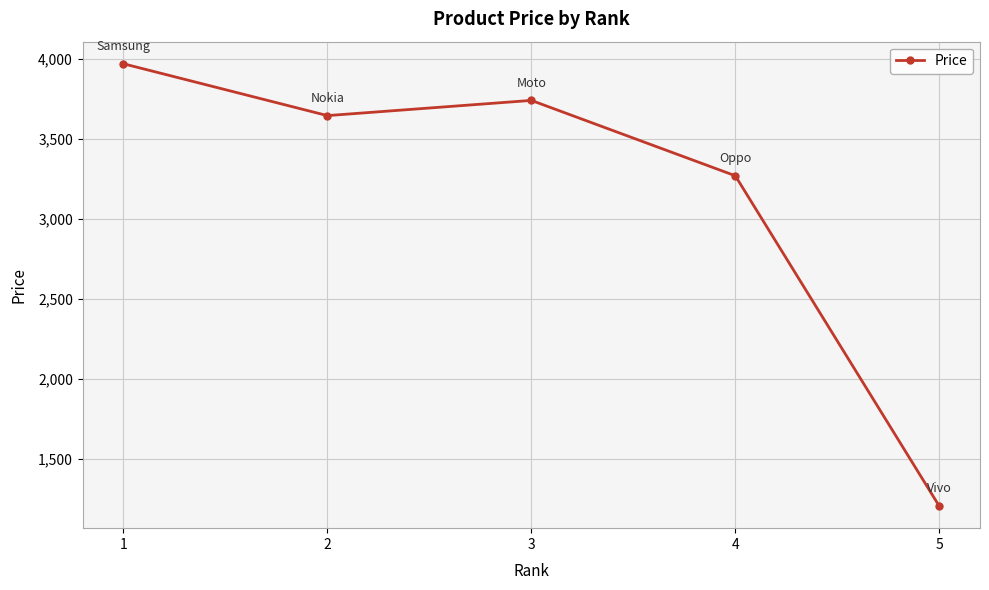

What is the approximate value at 3, to the nearest 100?

3700